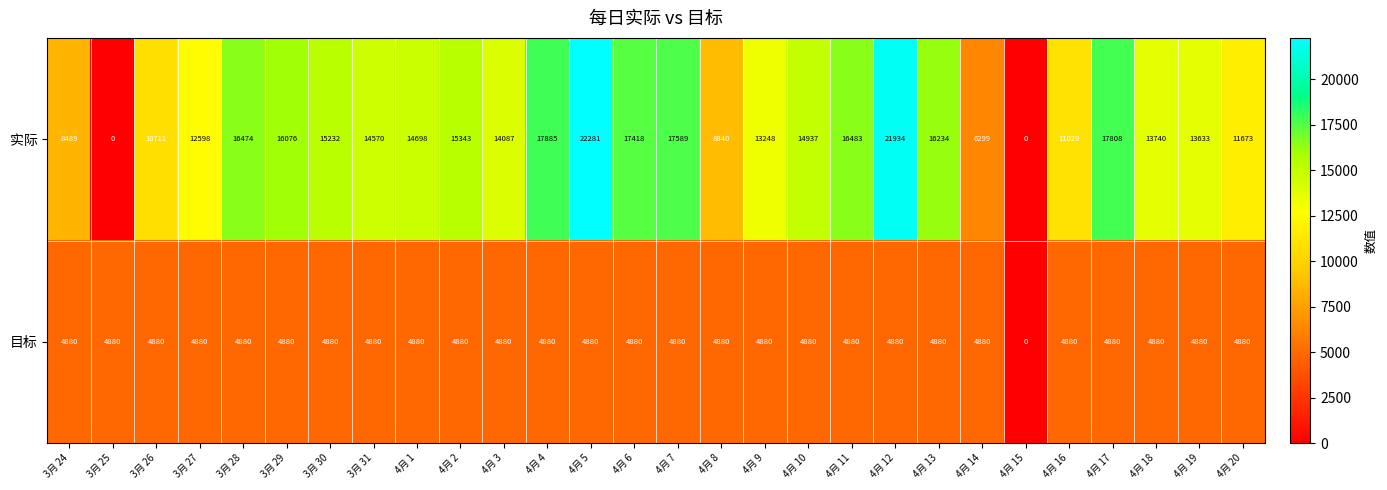

Rank the series by their maximum value, from lowest to highest.

目标, 实际